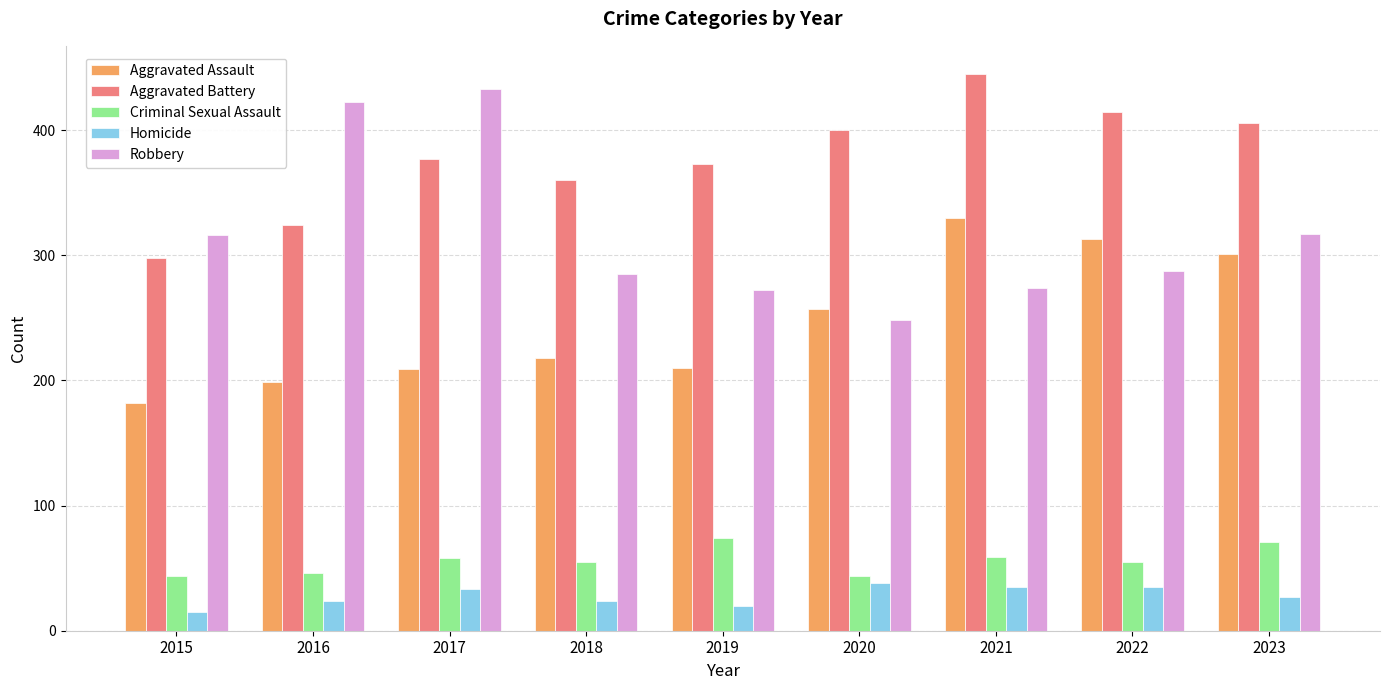

How many distinct data groups are displayed?

5